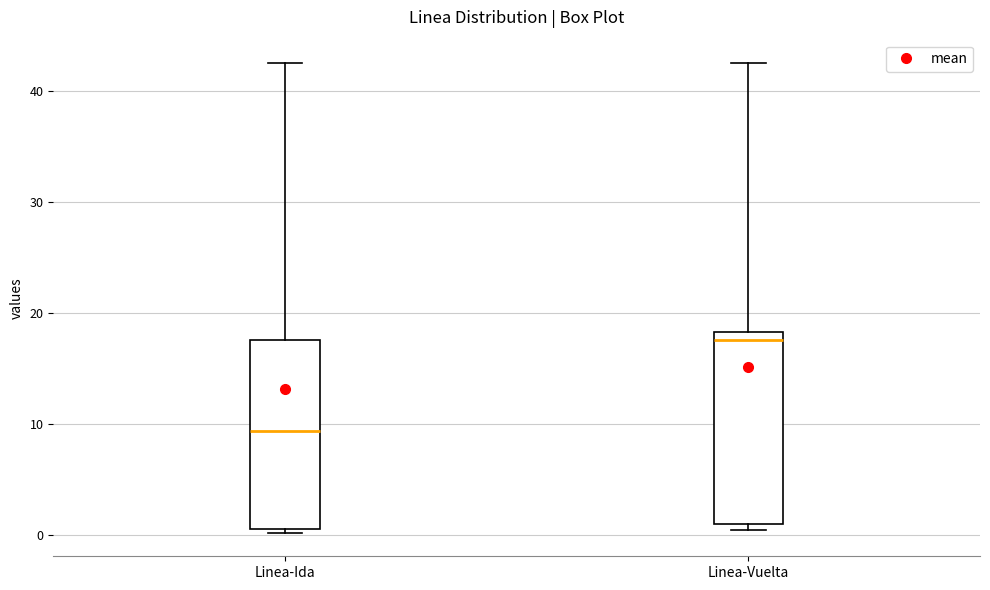

Reading left to right, transcribe this box plot: for each box, give where its median line is, the range the box spans, and where its two whiskers end, as read against the y-axis. The values are not printed on the chart, so give them approximately, as read against the axis.

Linea-Ida: median 9, box 1 to 18, whiskers 0 to 43
Linea-Vuelta: median 18 (just below the box's upper edge), box 1 to 18, whiskers 0 to 43